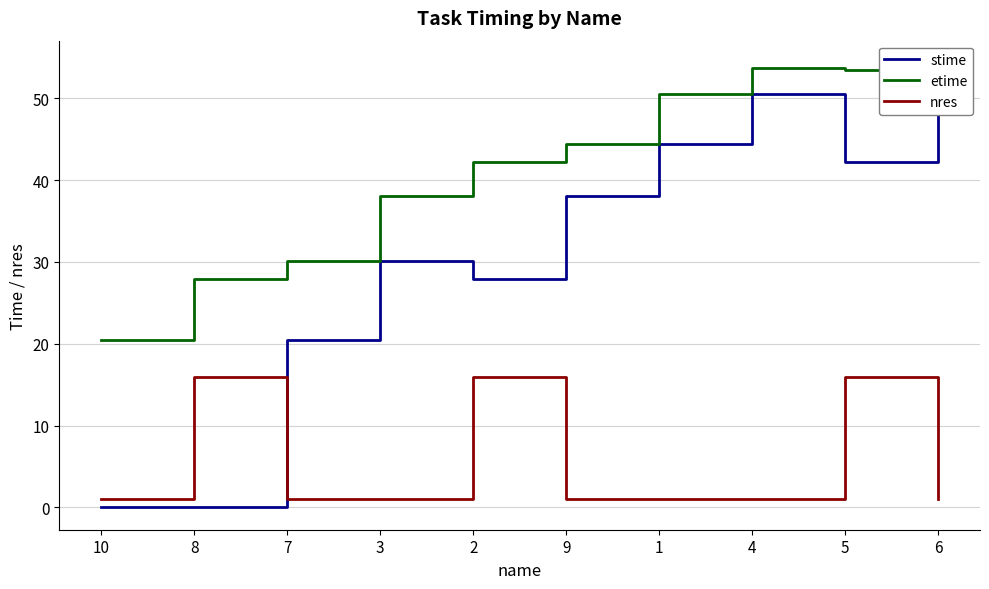

Rank the series by their average value, from highest to lowest.

etime, stime, nres